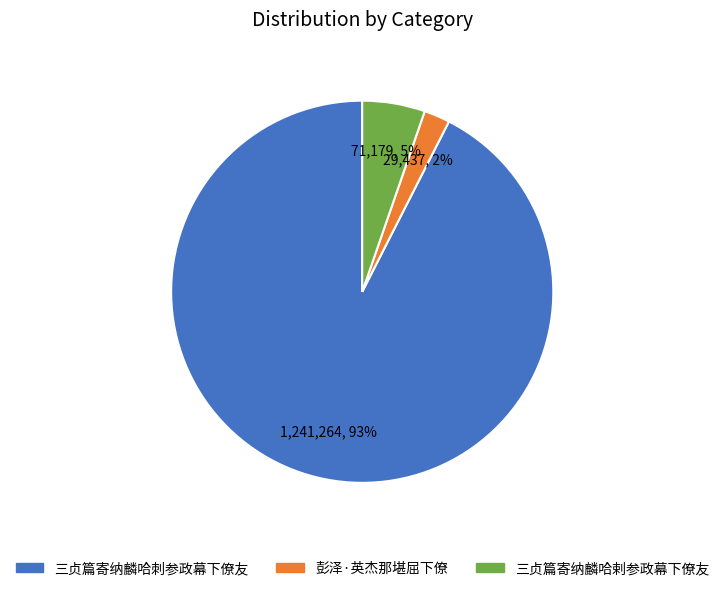

Which slice is the largest?

三贞篇寄纳麟哈刺参政幕下僚友